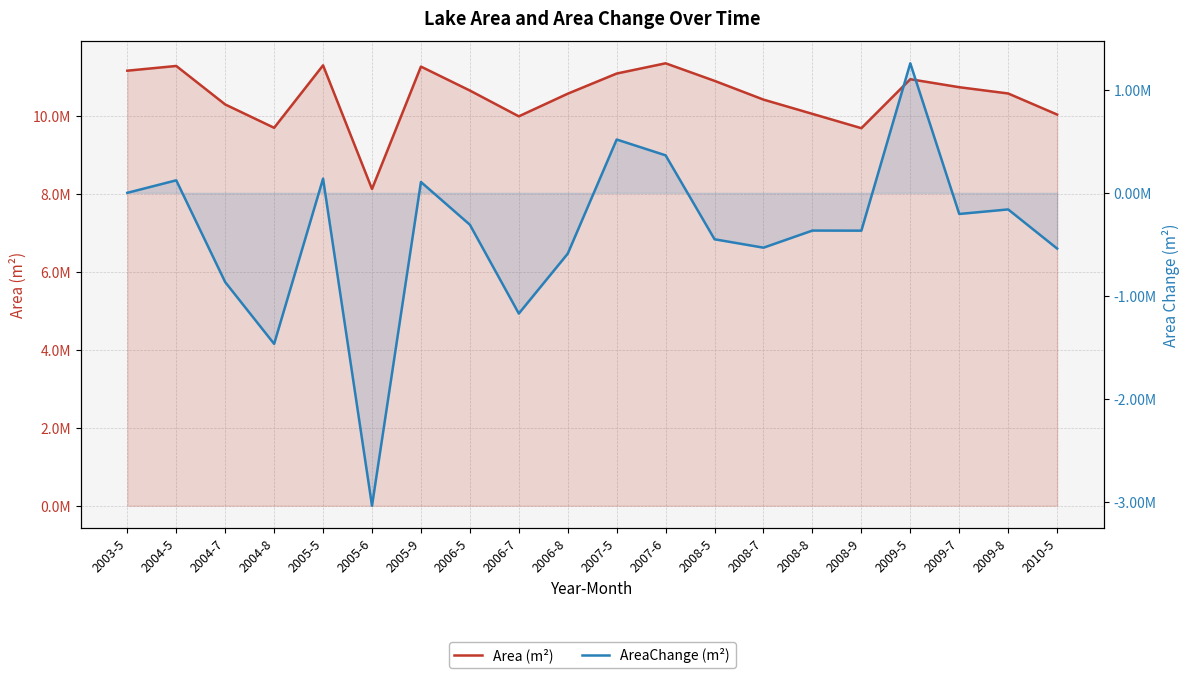

What are all the series names shown in the legend?

Area (m²), AreaChange (m²)